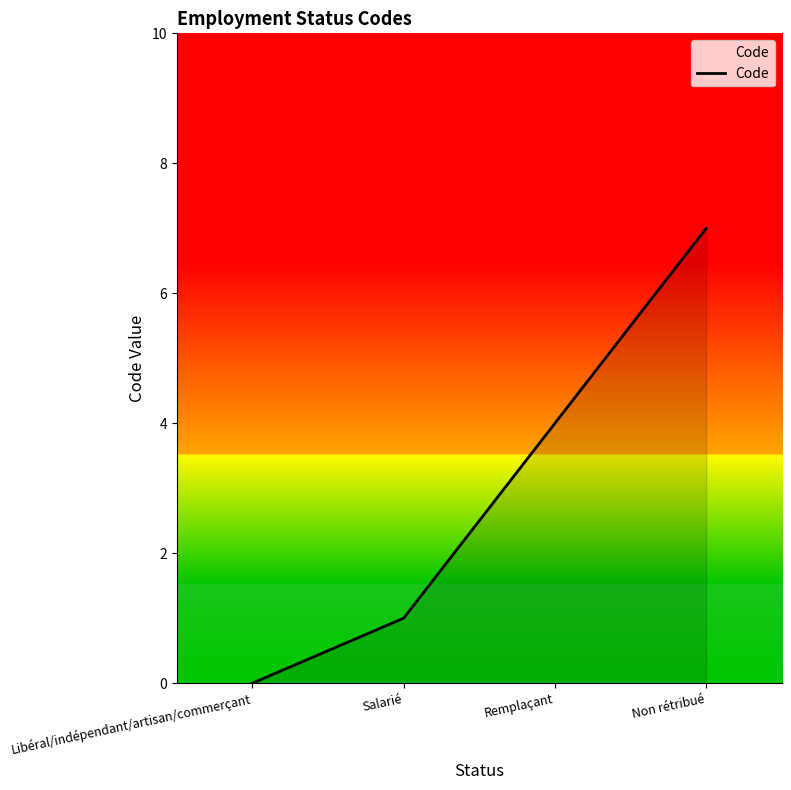

What position from the left is Salarié?

2